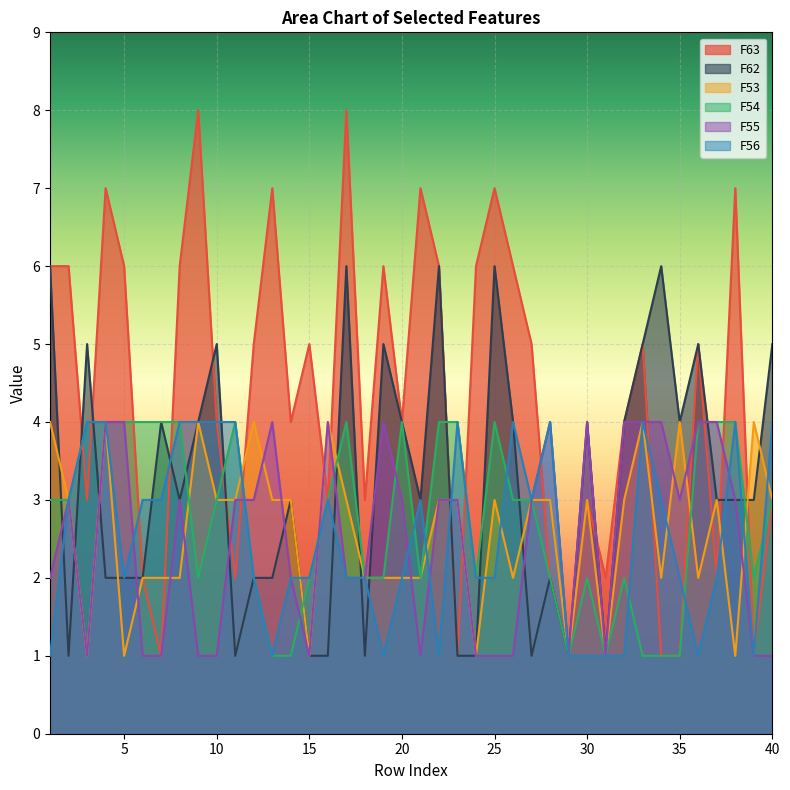

At which category does F54 reach its first local valley?

9